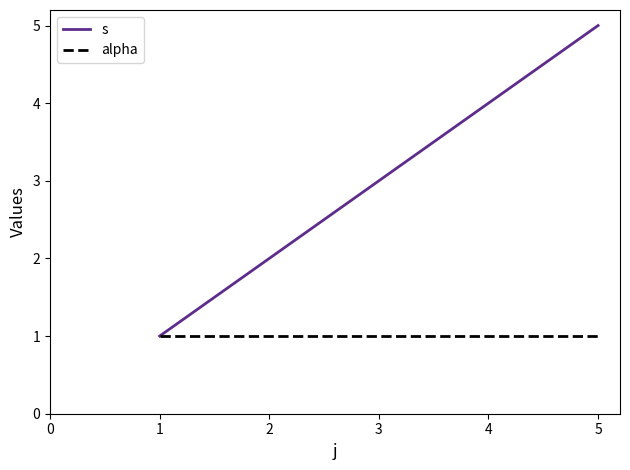

Rank the series at 3 from lowest to highest value.

alpha, s